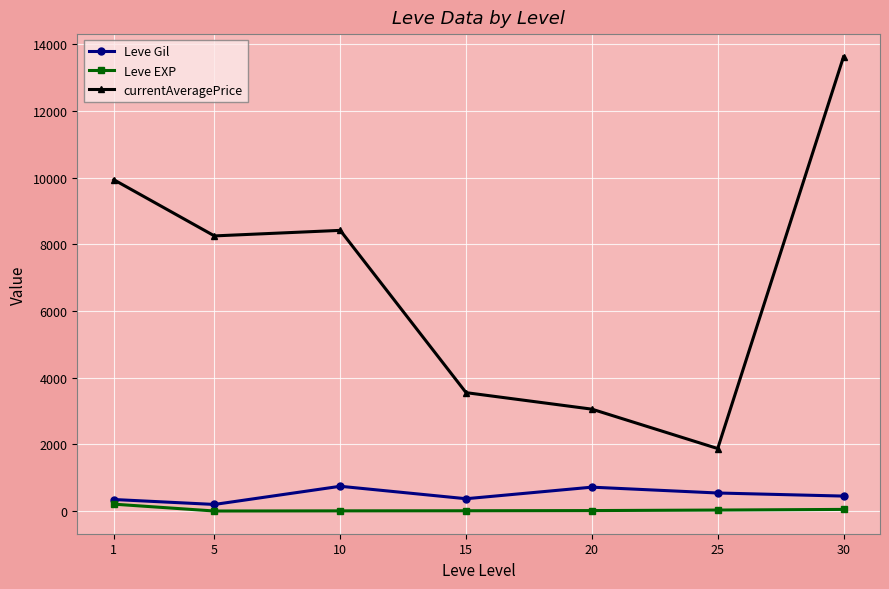

What is the difference between the maximum and minimum values in the Leve Gil series?

545.0